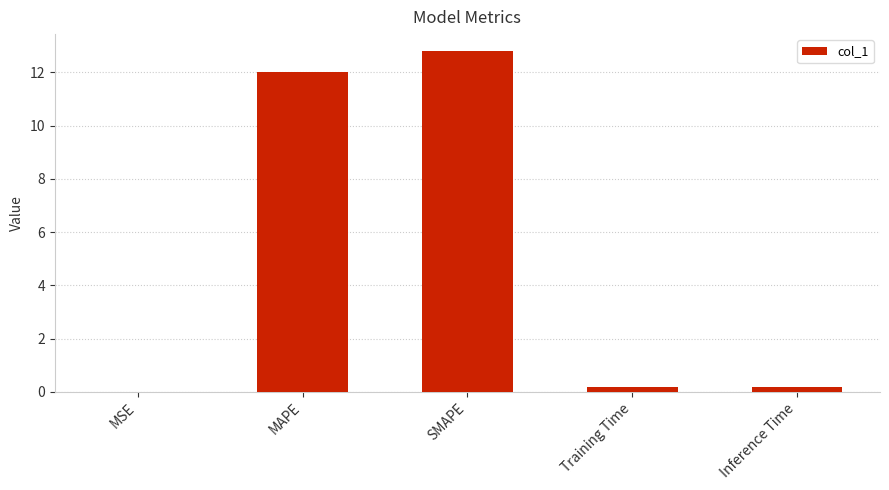

What is the sum of all values?

25.2